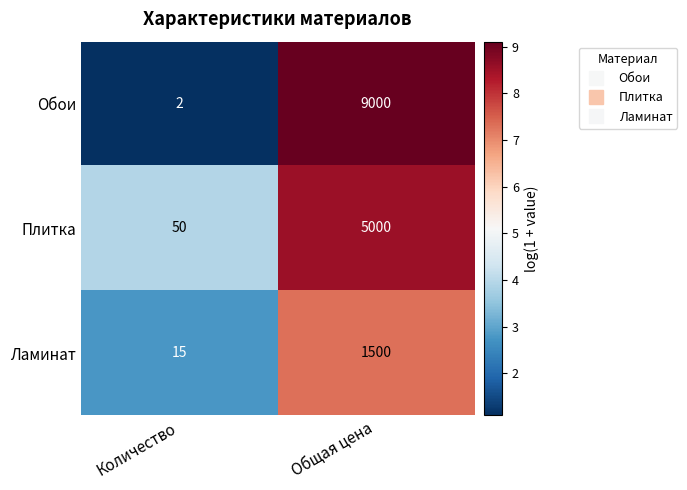

Rank the series at Общая цена from highest to lowest value.

Обои, Плитка, Ламинат